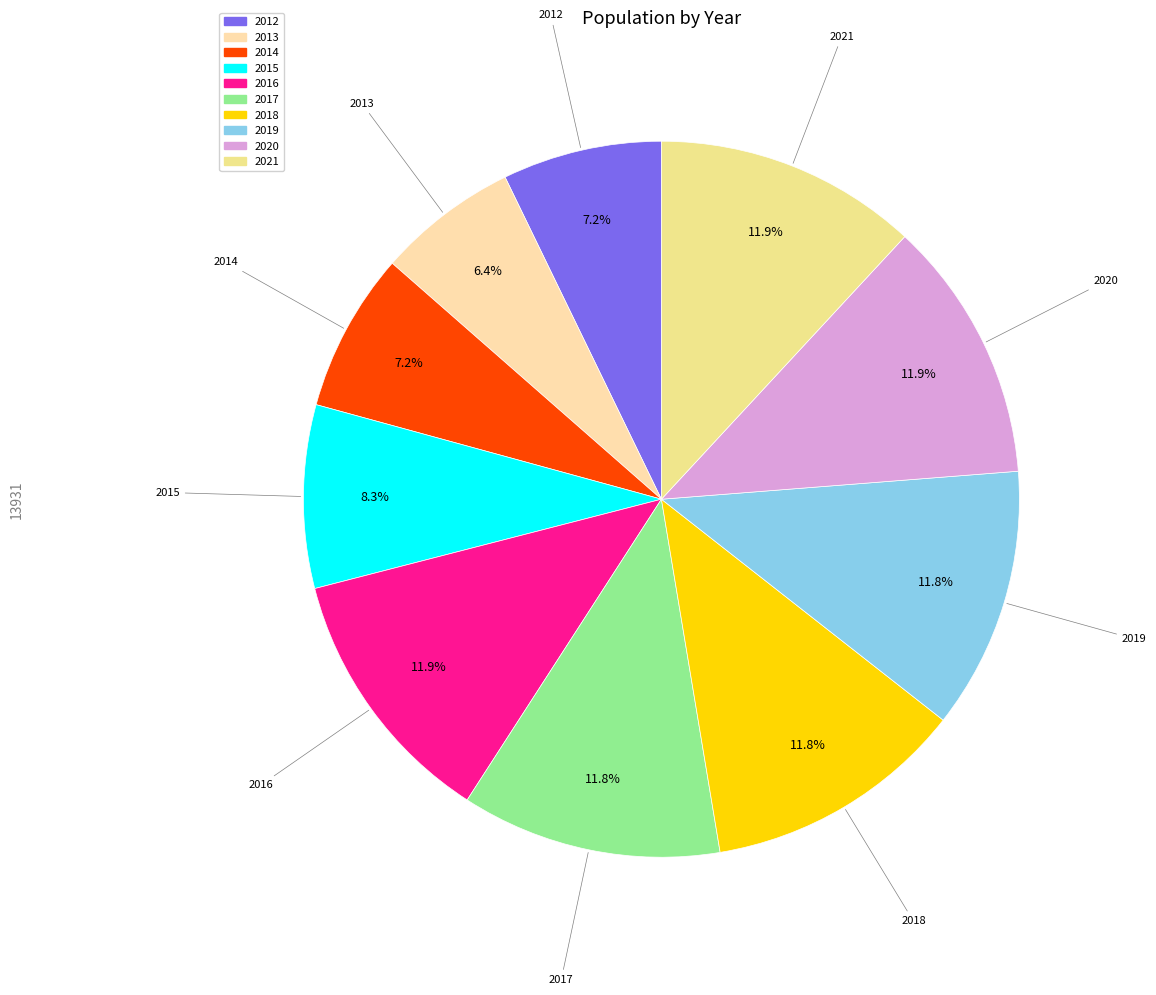

What percentage is the 2012 slice, to the nearest percent?

7%